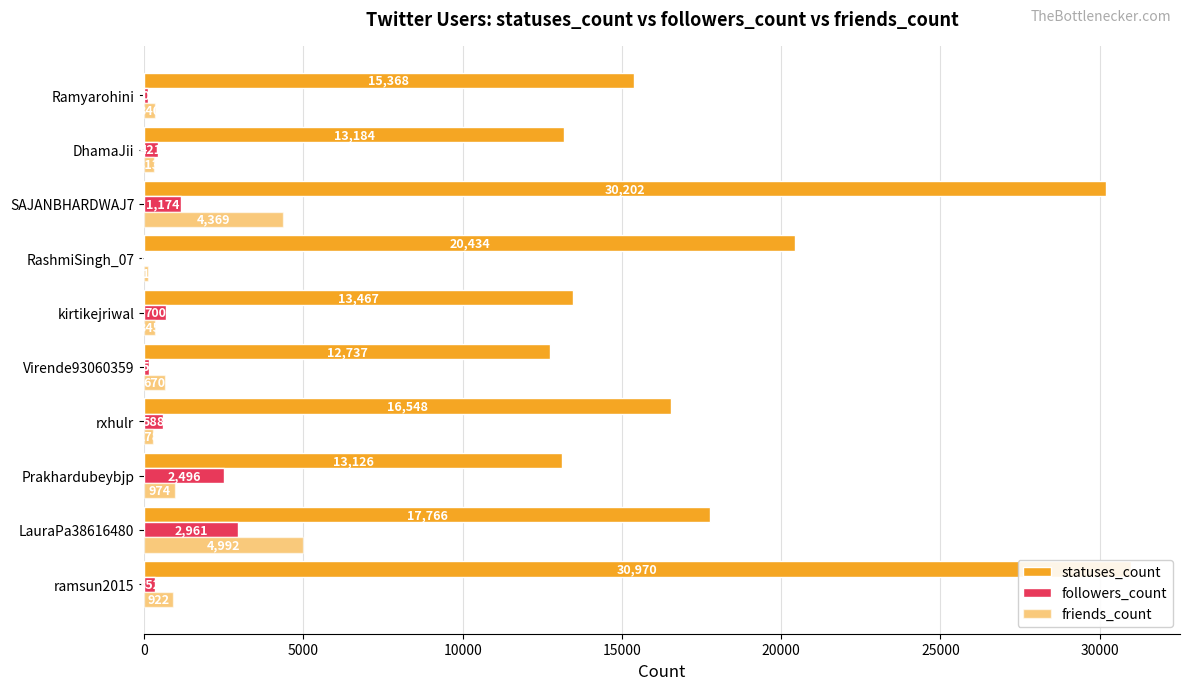

Is the value of followers_count at ramsun2015 greater than the value of statuses_count at Prakhardubeybjp?

No